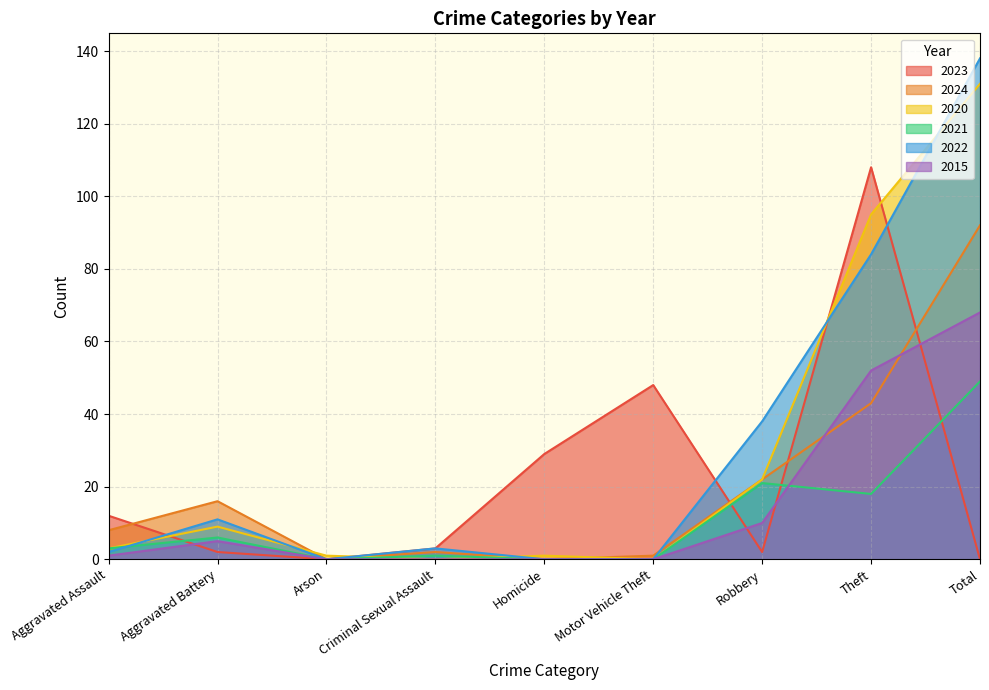

Rank the series by their maximum value, from highest to lowest.

2022, 2020, 2023, 2024, 2015, 2021